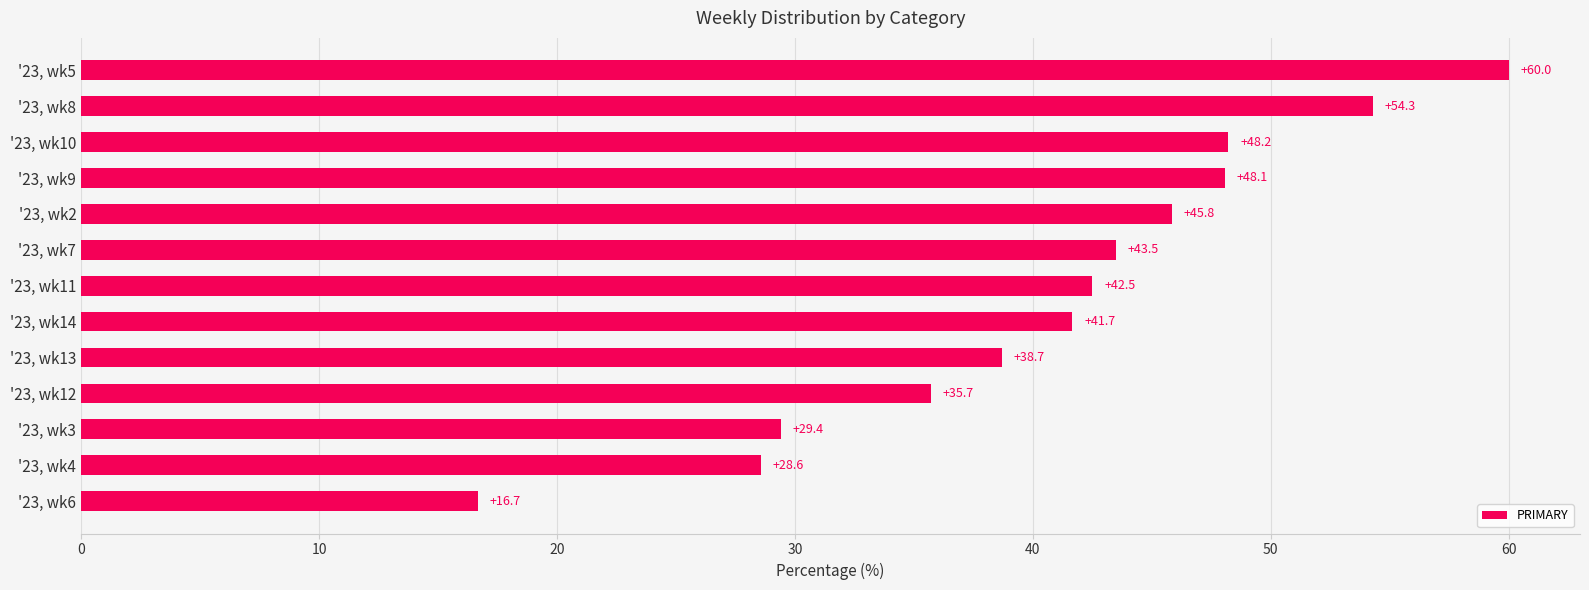

How many data points are above 42?

7